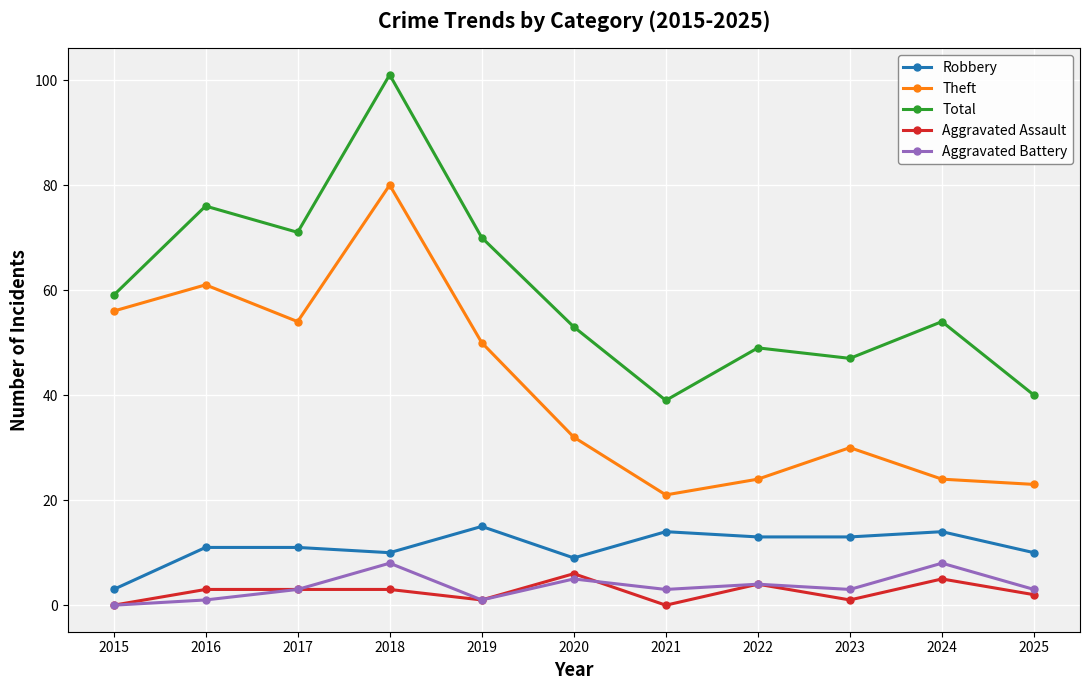

Which series has the largest range (max minus min)?

Total